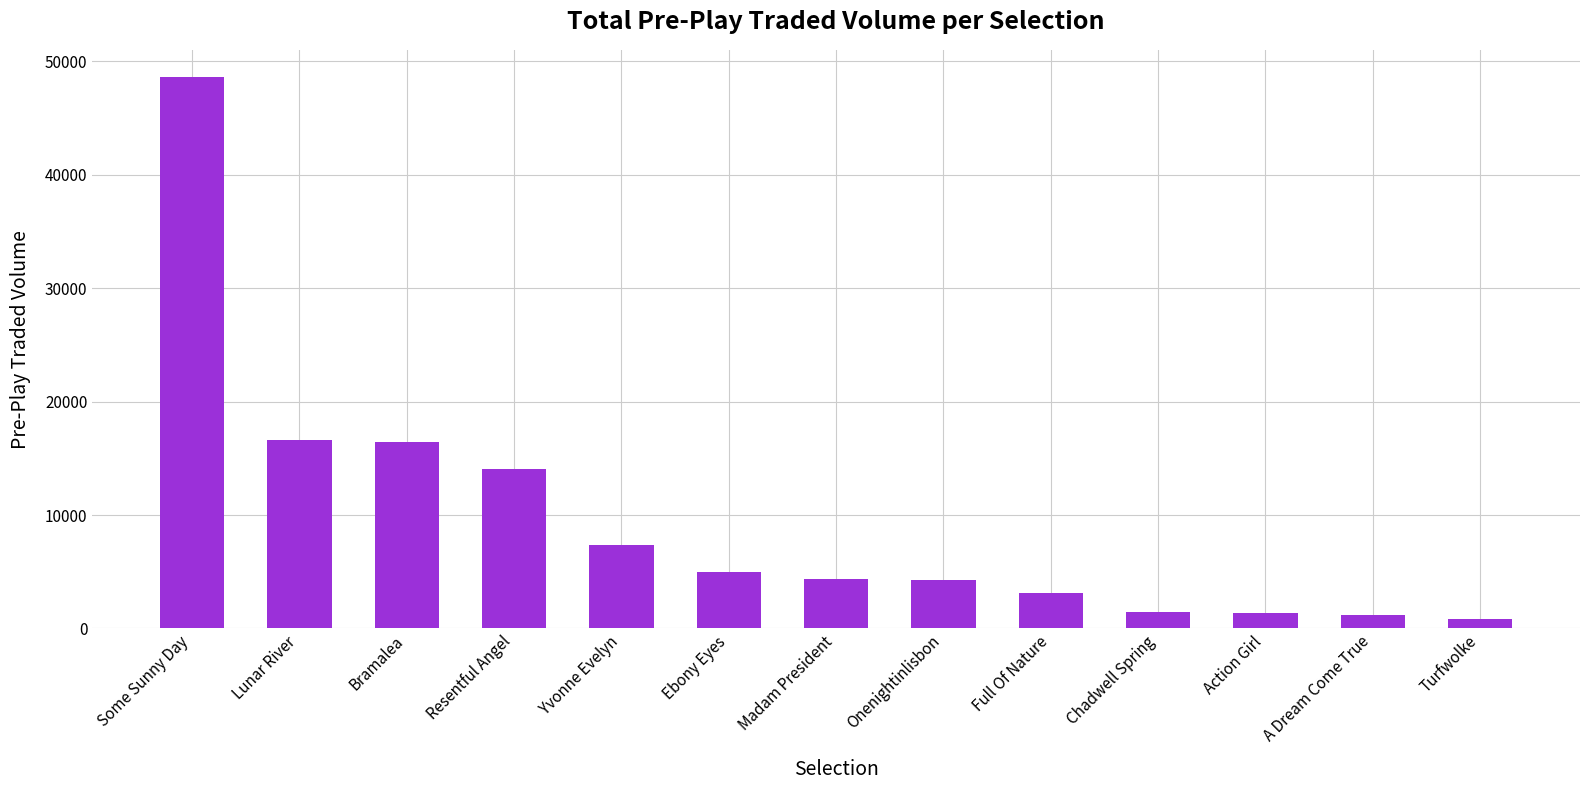

How many bars are there in total?

13